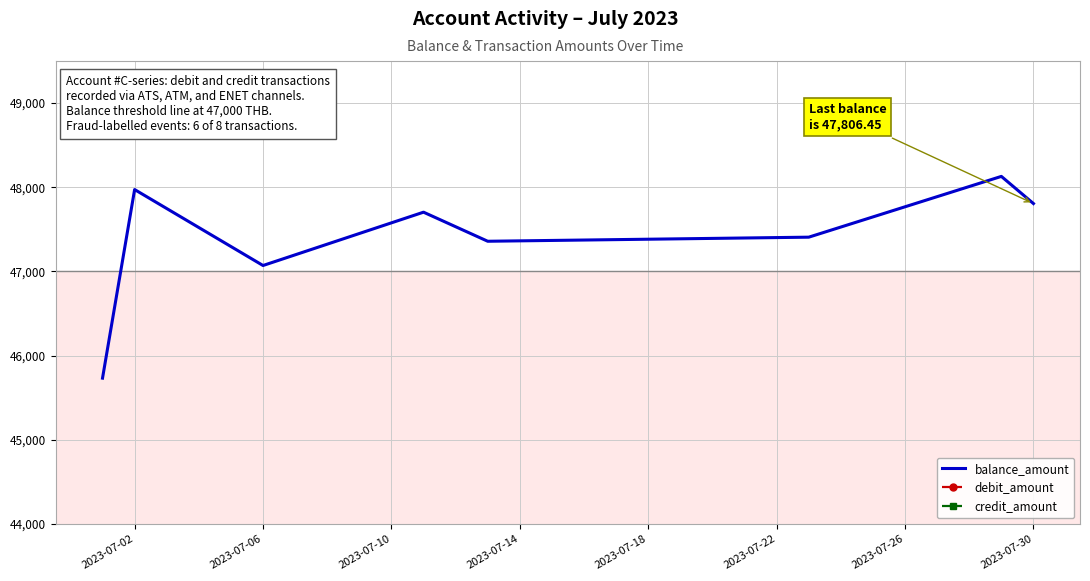

Reading left to right, transcribe all the data shown in this chart.

balance_amount: 45732.5	47972.9	47070.7	47704.1	47358.7	47407.2	48129.2	47806.4
debit_amount: 311.2	0.0	902.3	0.0	345.4	0.0	0.0	322.8
credit_amount: 0.0	2240.5	0.0	633.4	0.0	48.6	722.0	0.0